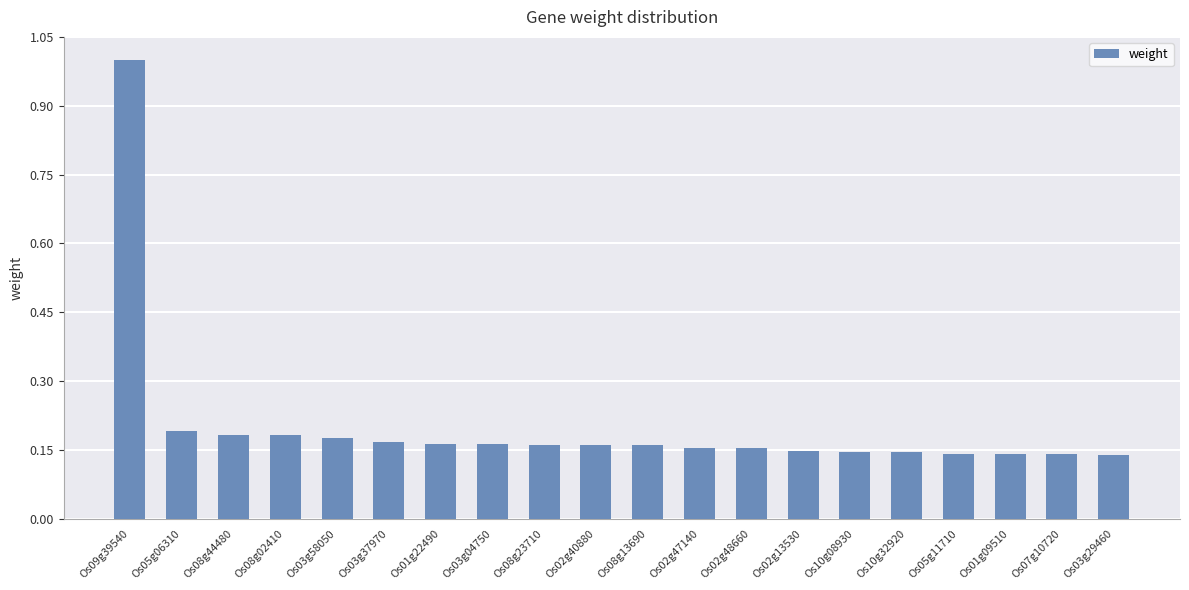

Are the bars horizontal?

No